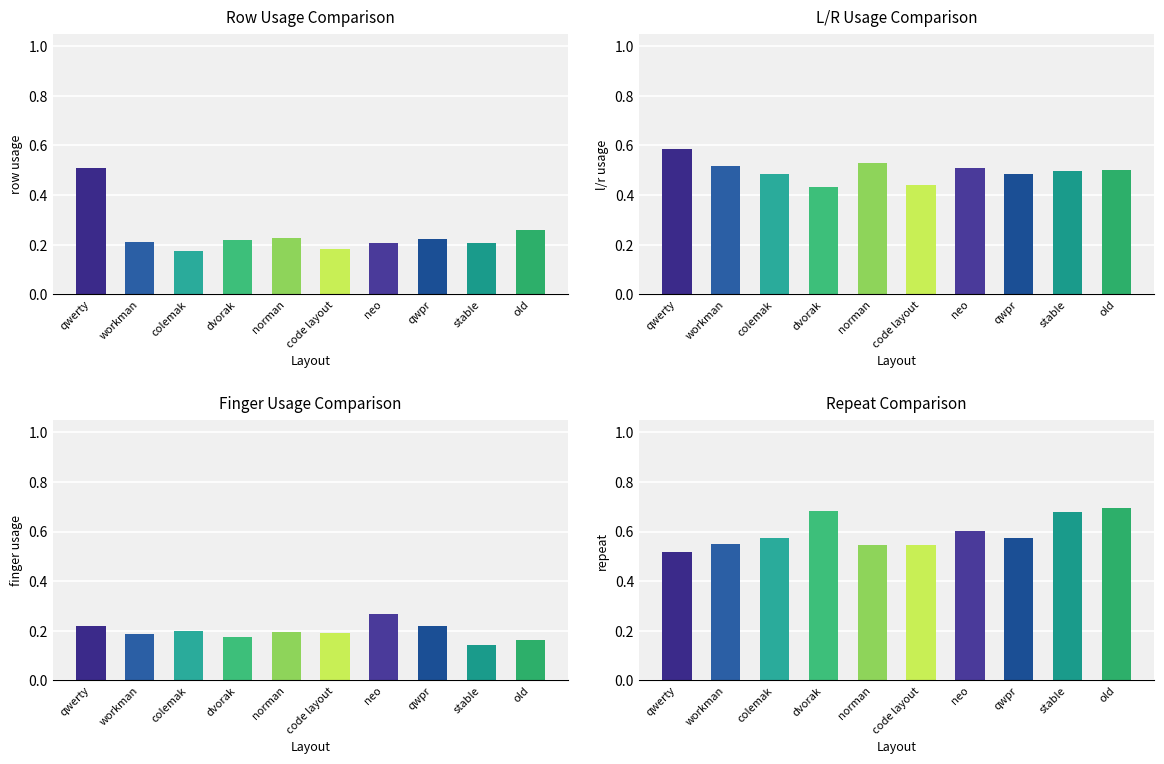

How many repeat values are between 0 and 1?

10